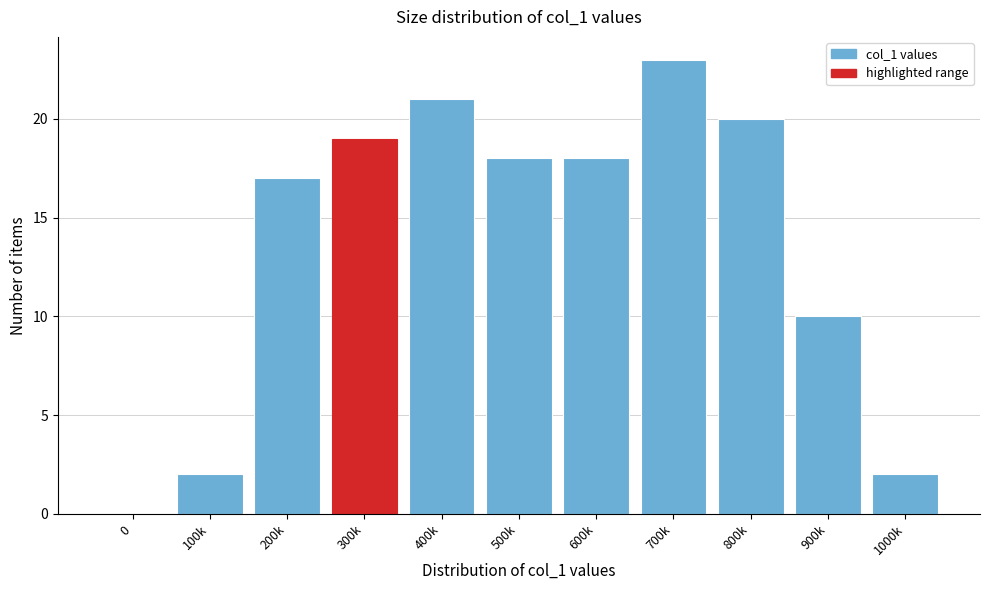

Reading left to right, list all the values displayed in this chart.

0=0	100k=2	200k=17	300k=19	400k=21	500k=18	600k=18	700k=23	800k=20	900k=10	1000k=2